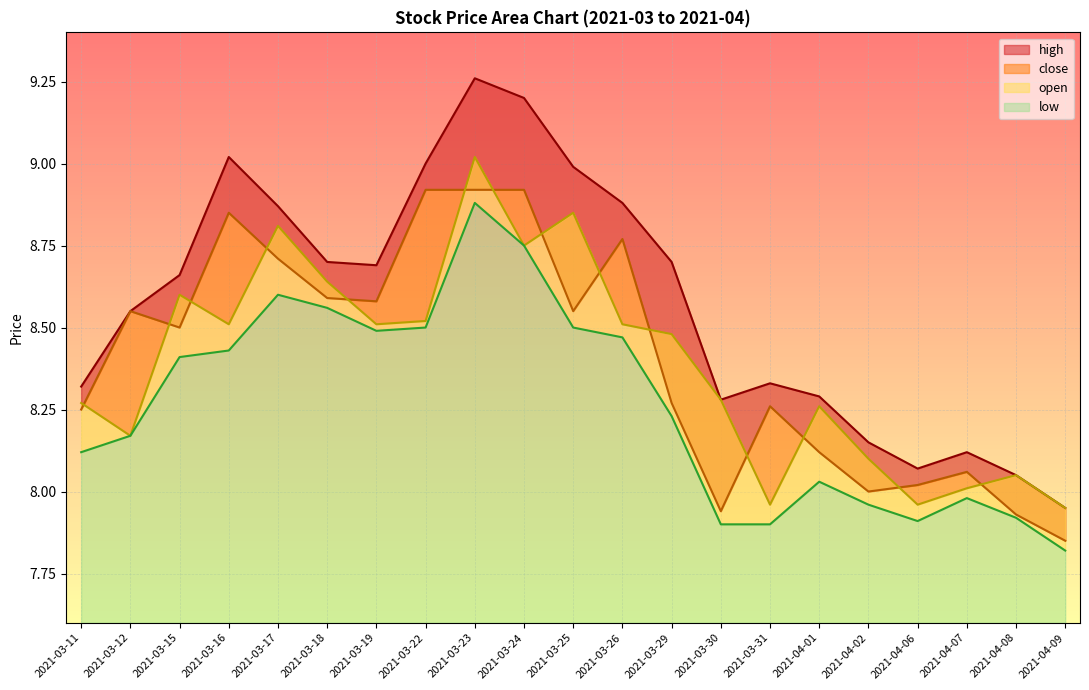

What are all the series names shown in the legend?

high, close, open, low